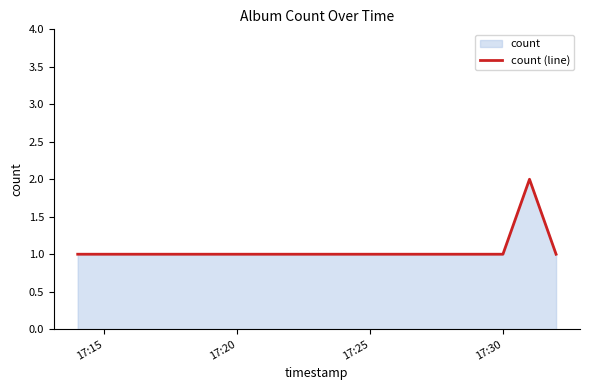

True or false: the data has more than 0 interior local peaks.

True